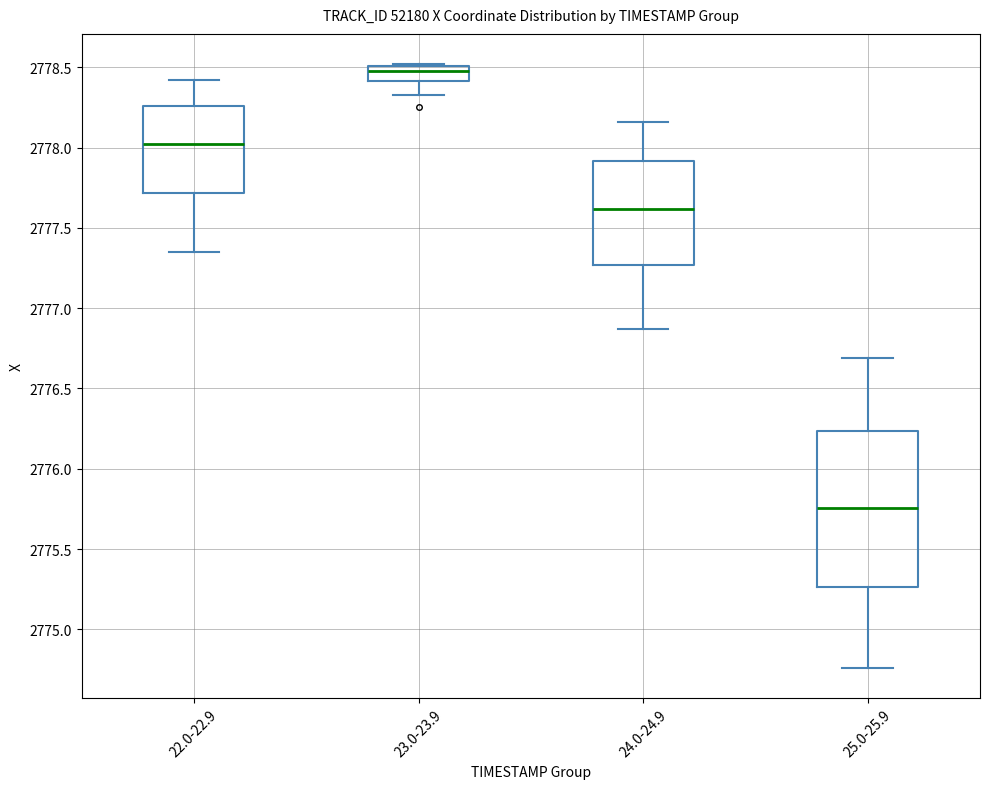

Which box's median line is the lowest?

25.0-25.9